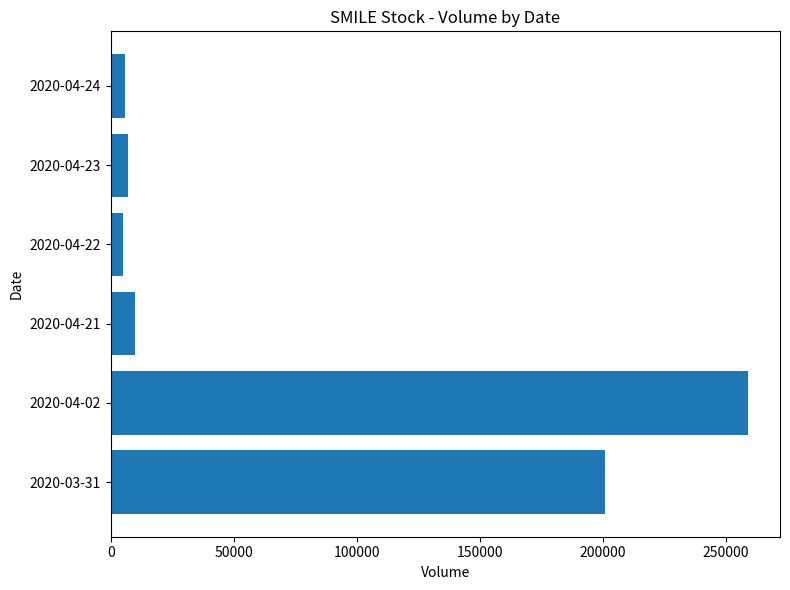

What is the average value?

81283